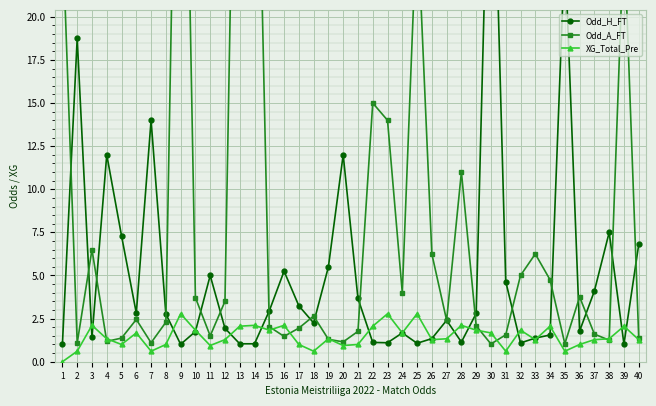

What is the sum of the Odd_A_FT values at 6 and 9?

52.5